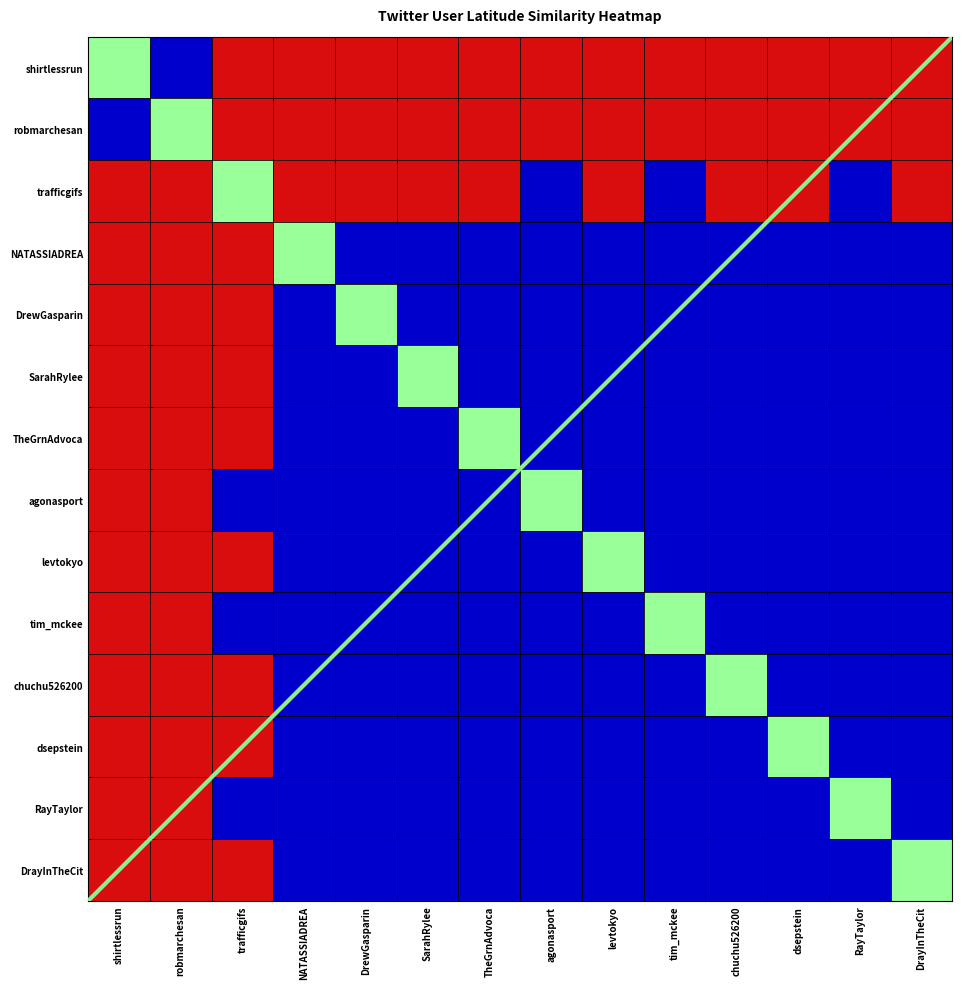

Count the values in the range 0 to 14.

2